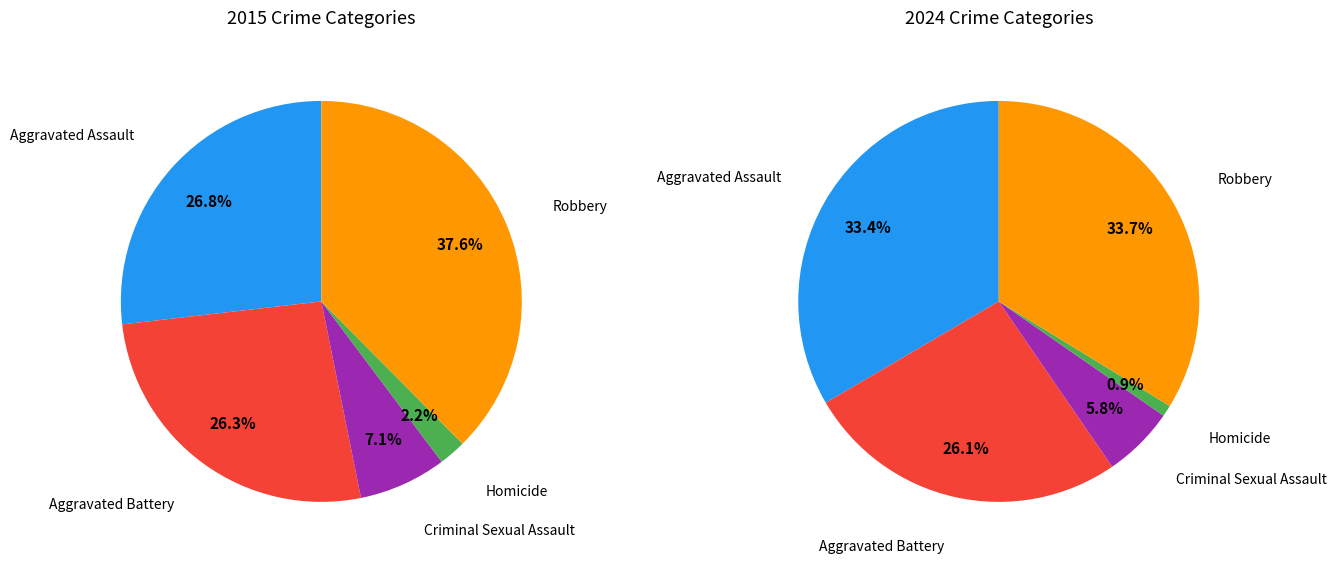

To the nearest percent, what is the difference between the Robbery and Criminal Sexual Assault slice percentages?

30%